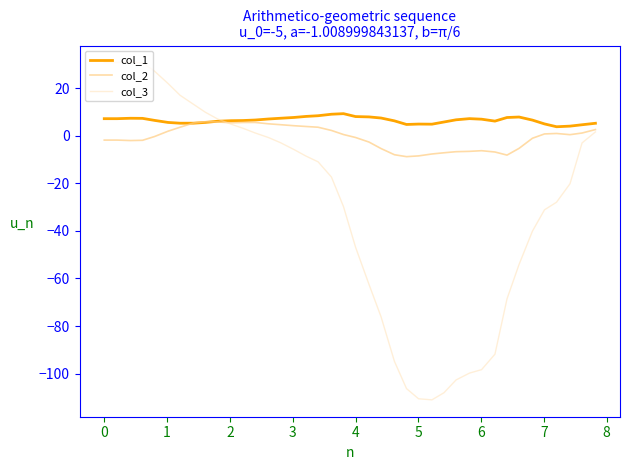

List the series in order of their overall mean, lowest first.

col_3, col_2, col_1